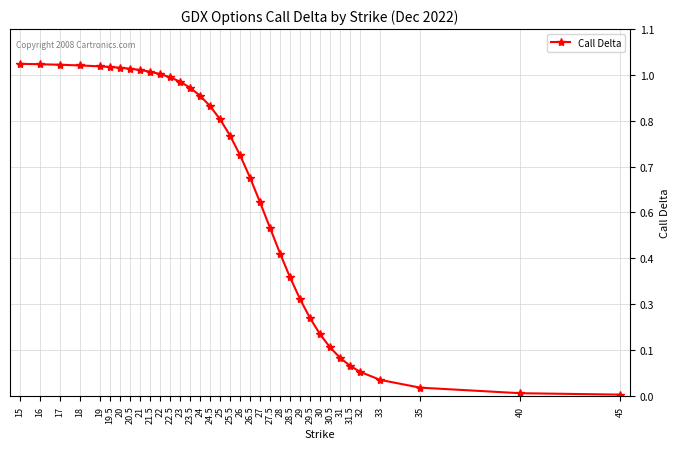

Reading left to right, what are all the values shown in this chart?

1.0	1.0	1.0	1.0	1.0	1.0	1.0	1.0	1.0	1.0	1.0	1.0	0.9	0.9	0.9	0.9	0.8	0.8	0.7	0.7	0.6	0.5	0.4	0.4	0.3	0.2	0.2	0.1	0.1	0.1	0.1	0.0	0.0	0.0	0.0